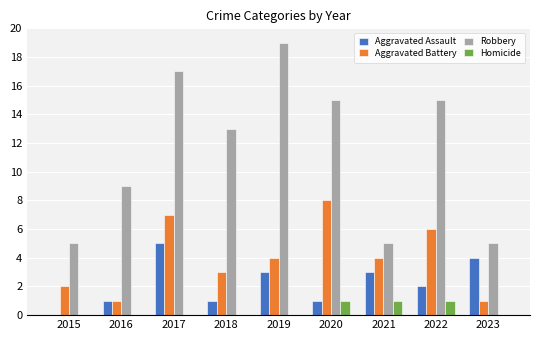

Is the value of Aggravated Assault at 2016 greater than the value of Robbery at 2018?

No